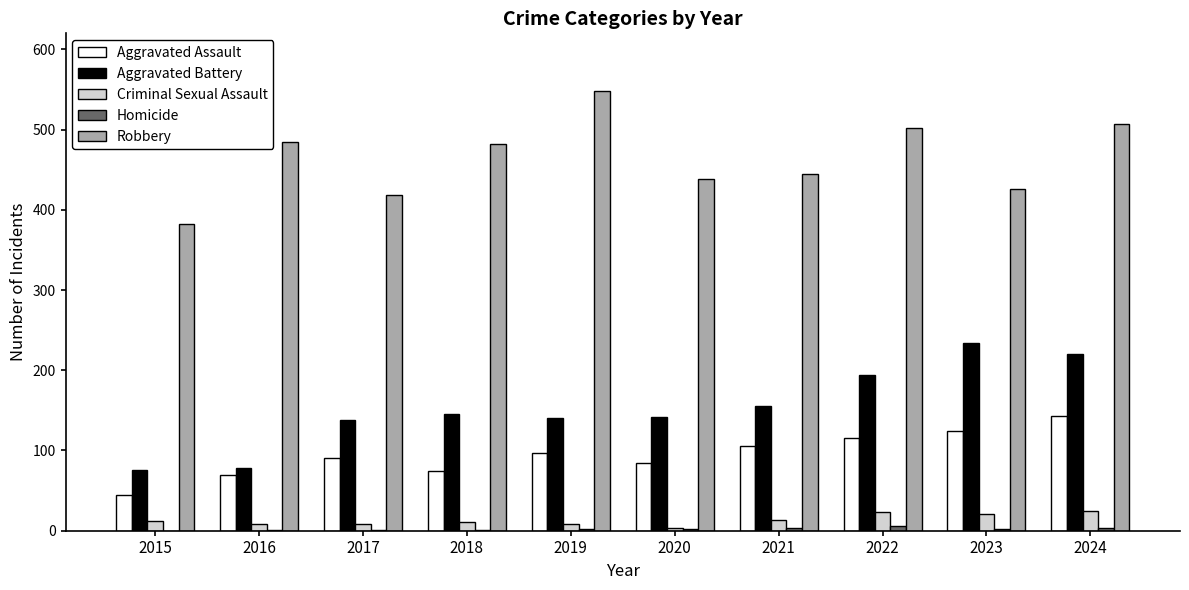

Between 2021 and 2024, which series saw the biggest shift?

Aggravated Battery